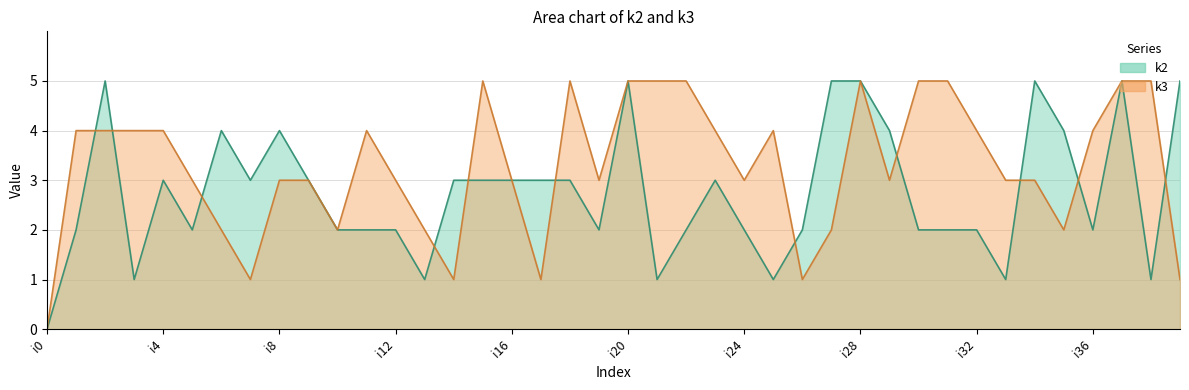

Where is the first local minimum for k3?

i7